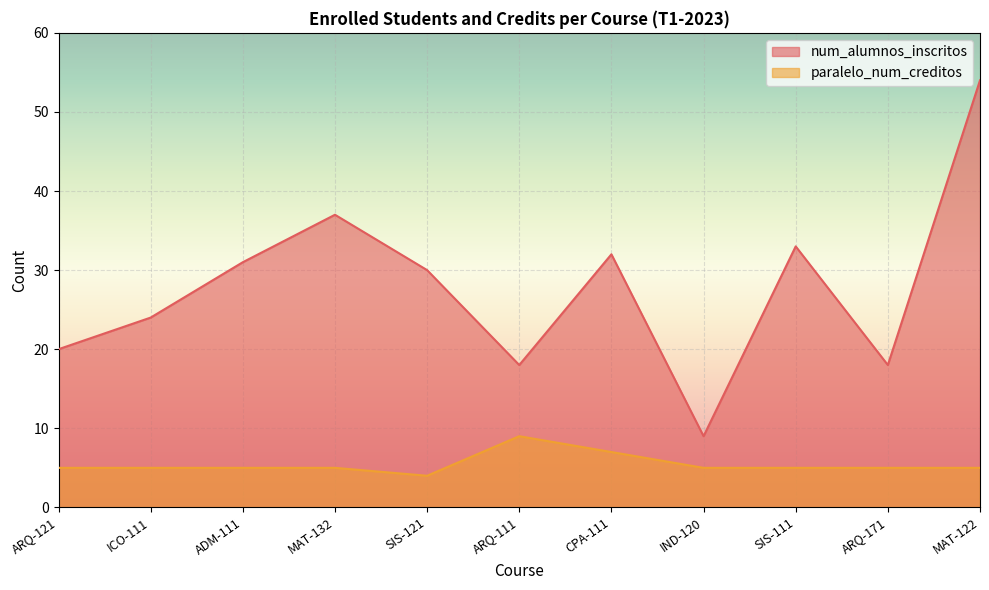

How many lines are shown in the chart?

2